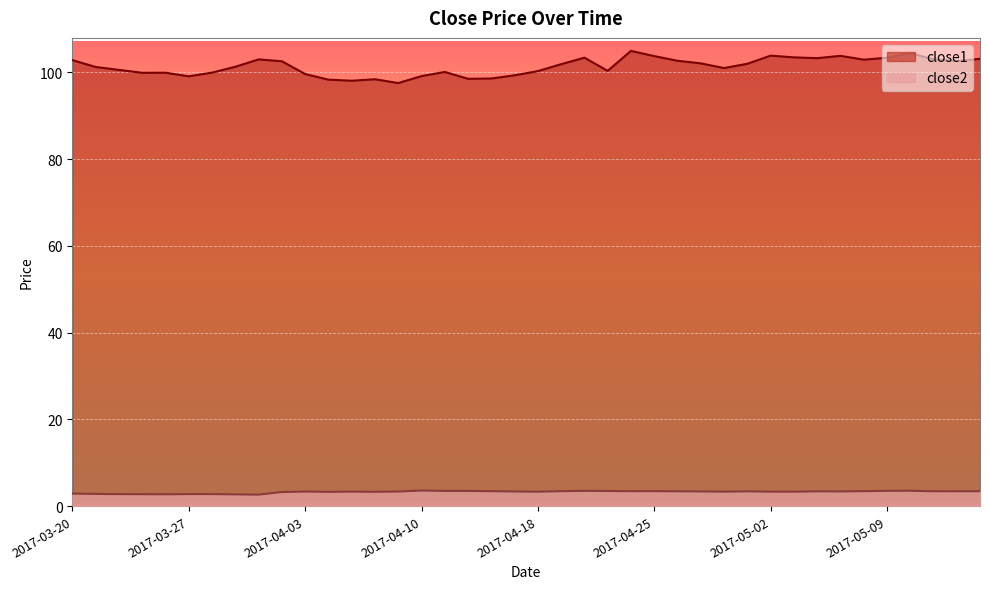

How many categories are shown in the chart?

40